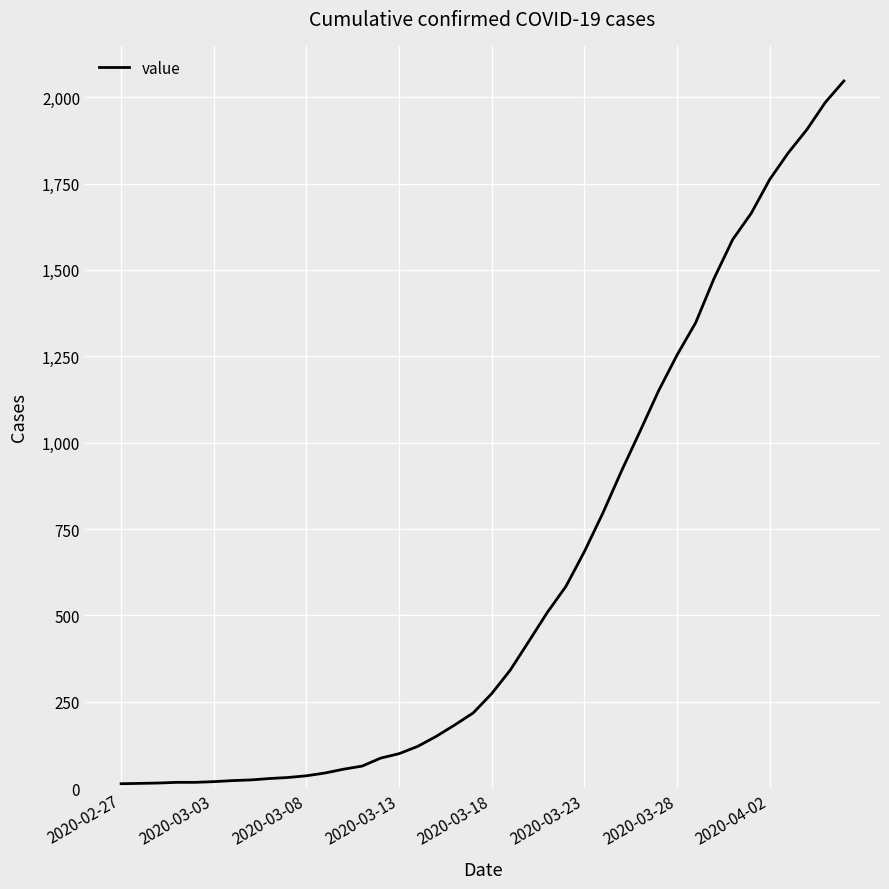

What is the difference between the maximum and minimum values?

2034